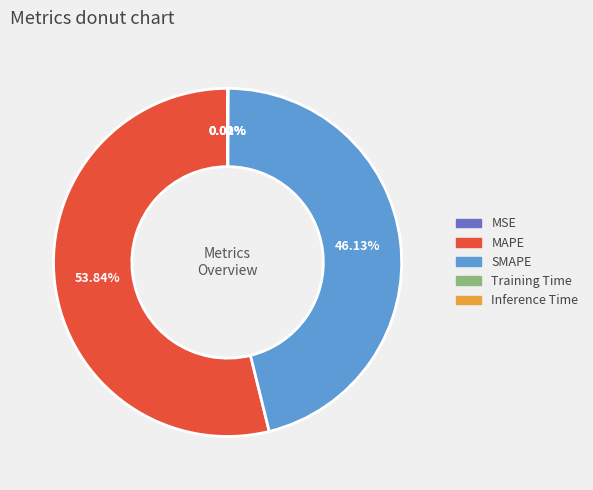

To the nearest percent, what is the average slice percentage?

20%